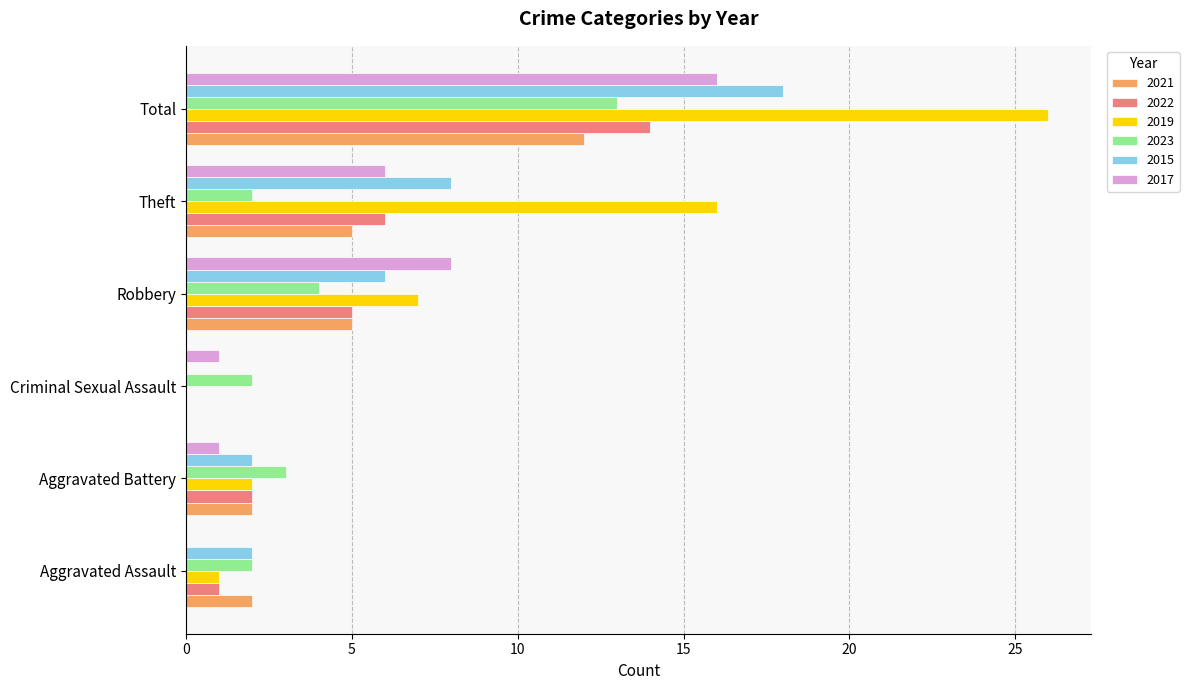

Between Aggravated Assault and Theft, which series saw the biggest shift?

2019